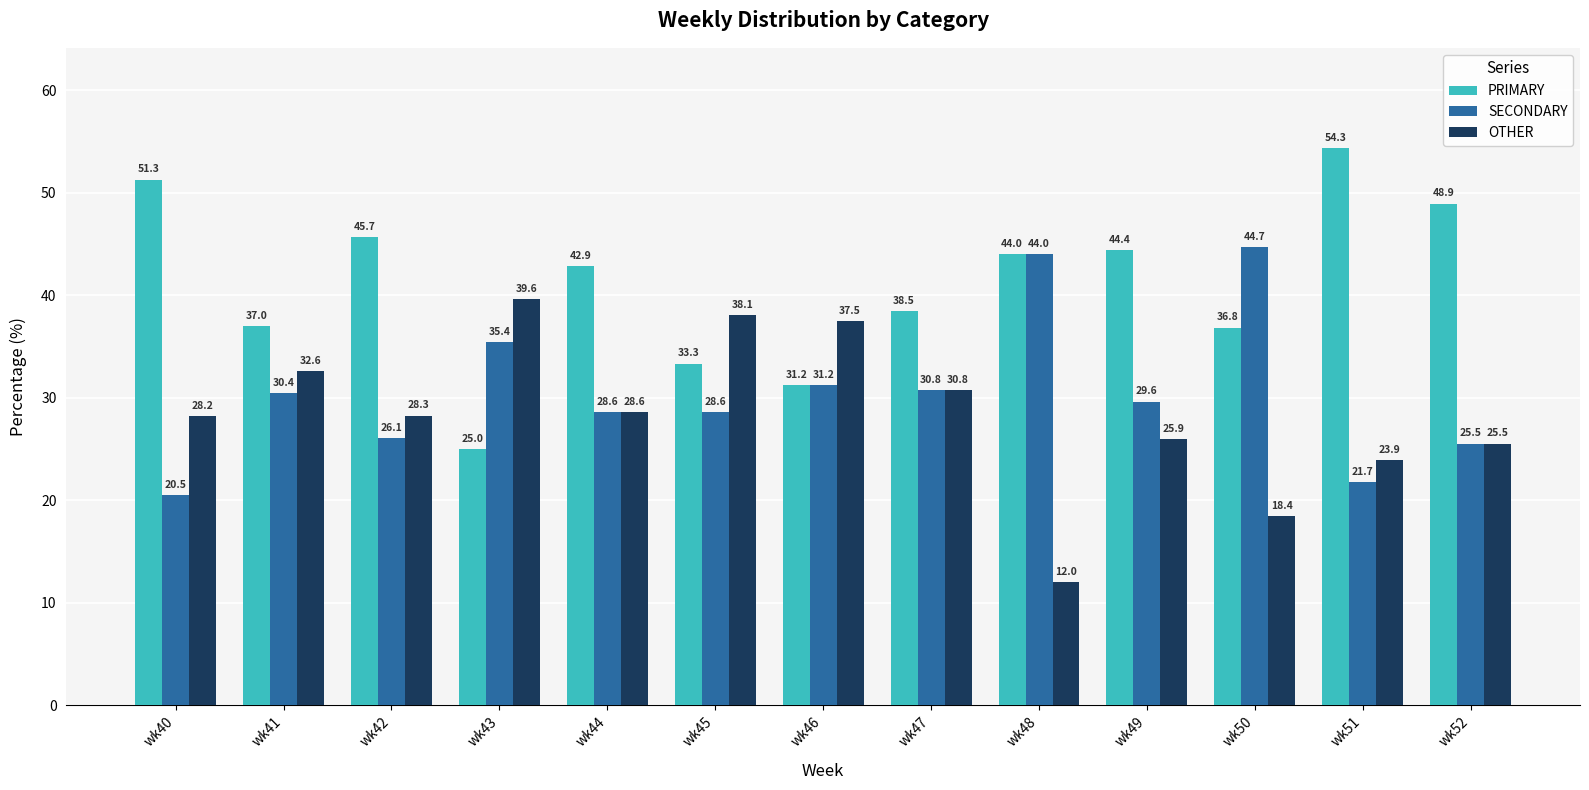

How many data points in OTHER are above 28?

8